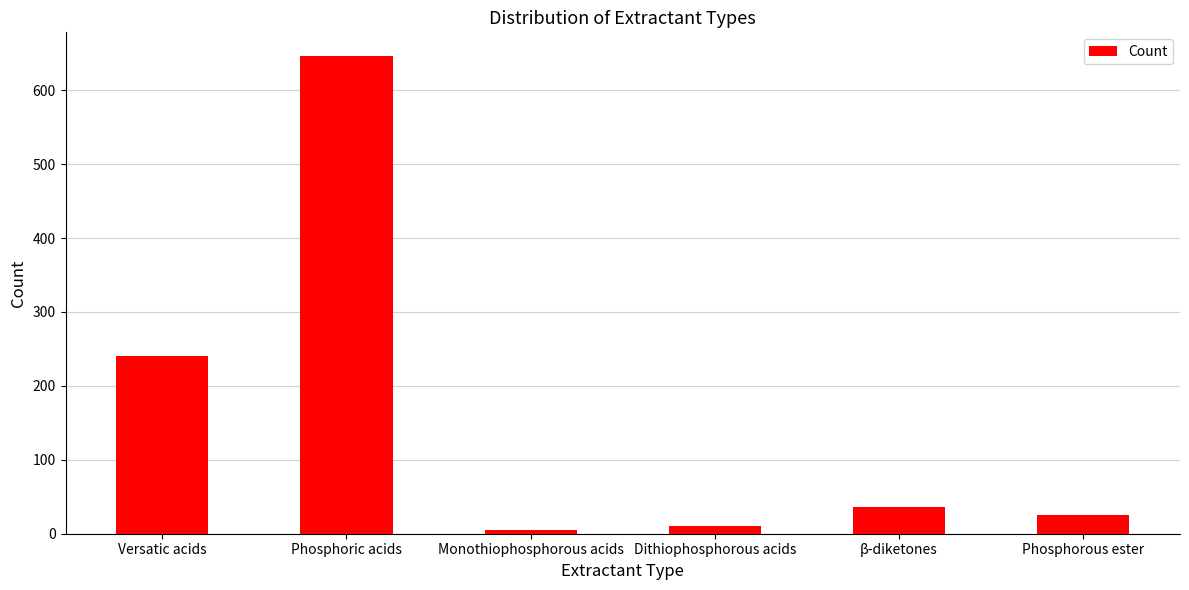

List the labels in order of value, largest first.

Phosphoric acids, Versatic acids, β-diketones, Phosphorous ester, Dithiophosphorous acids, Monothiophosphorous acids